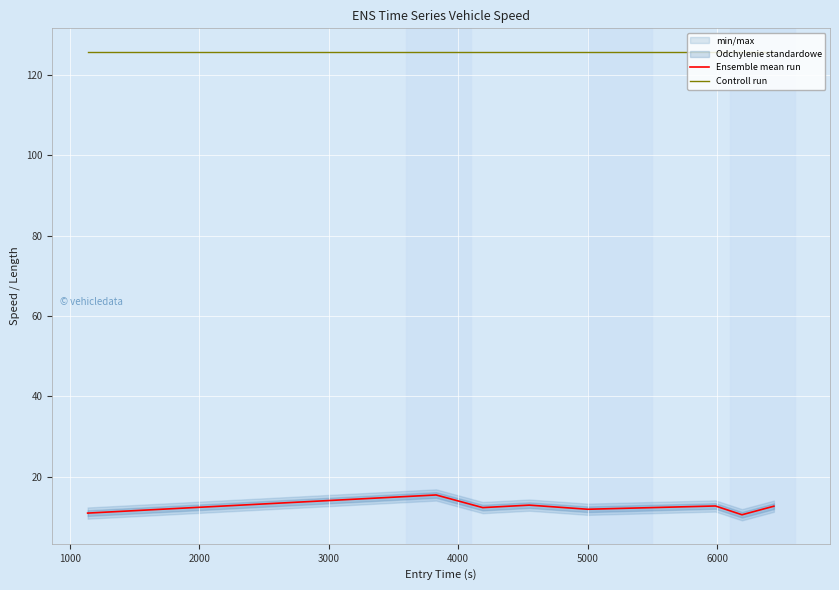

What is the value of the Controll run point at the 2nd from the left?

125.8